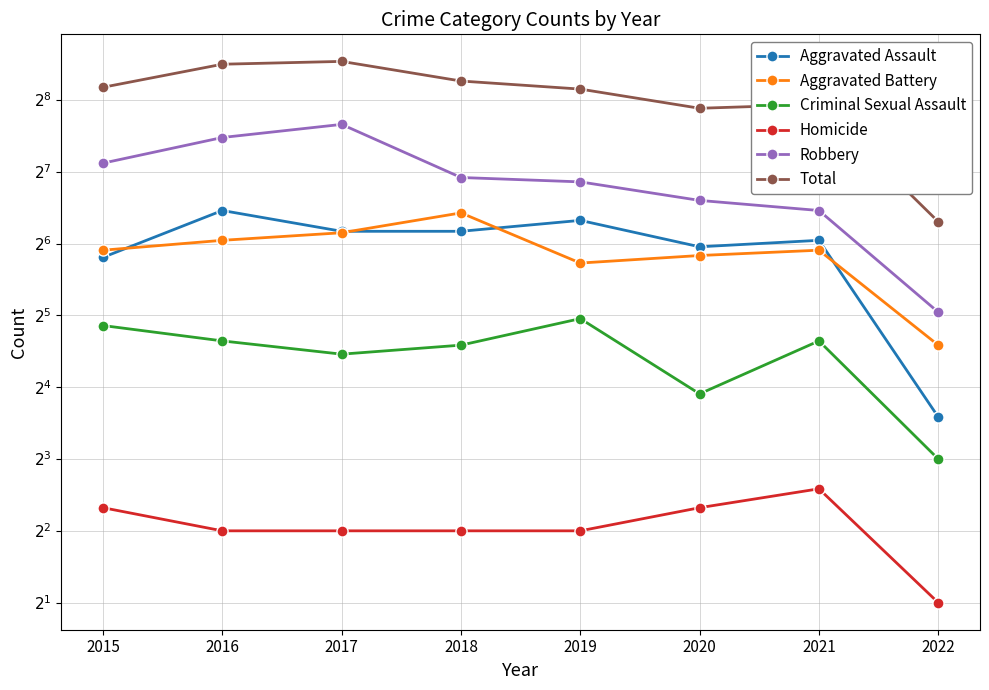

Which series has the largest total across all categories?

Total